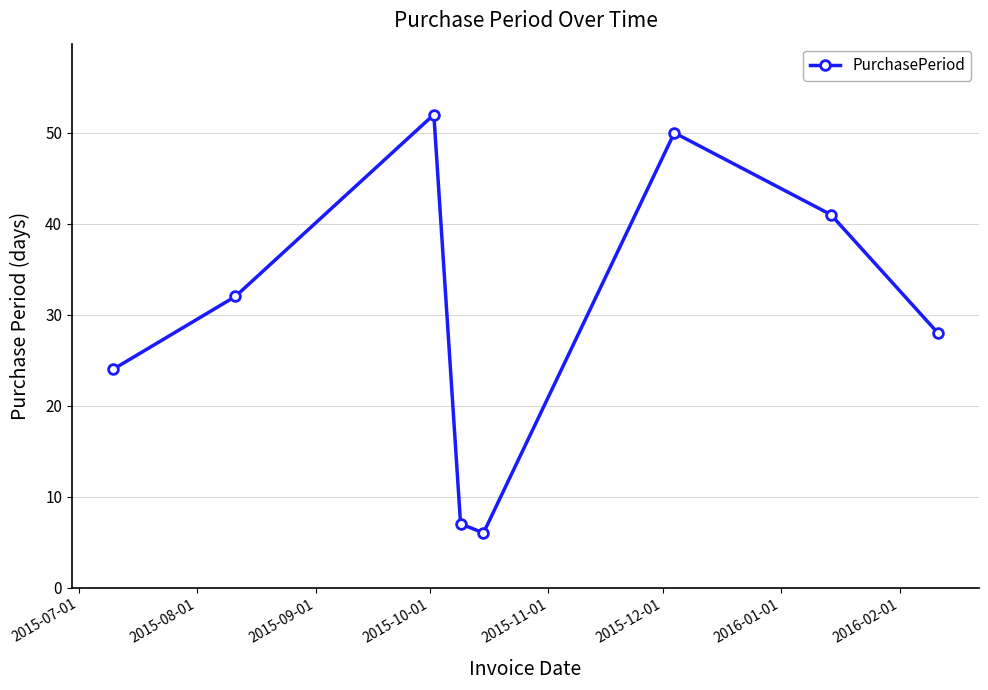

What is the sum of all values?

240